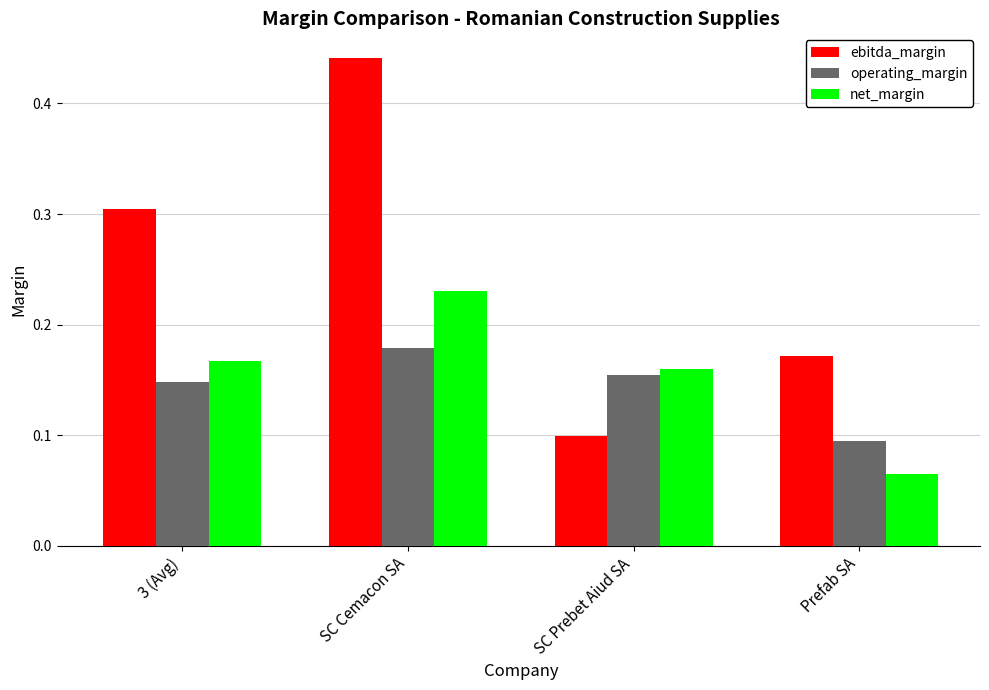

How many ebitda_margin values are between 0 and 1?

4